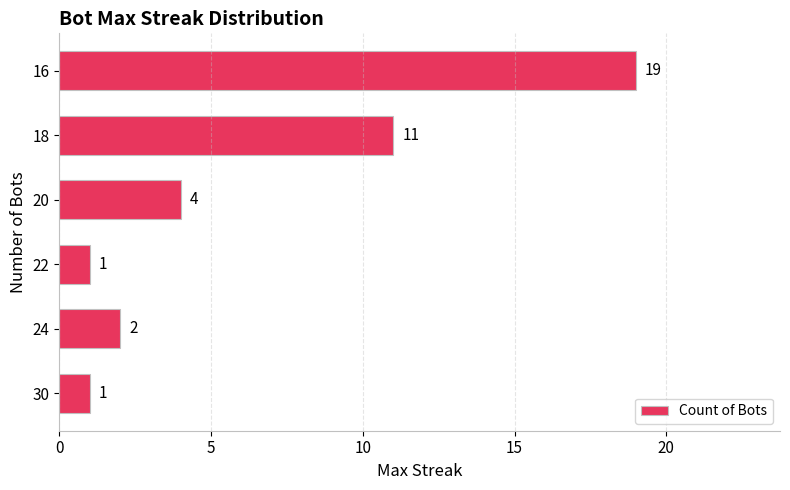

Is it true that the value at 24 is 2?

True